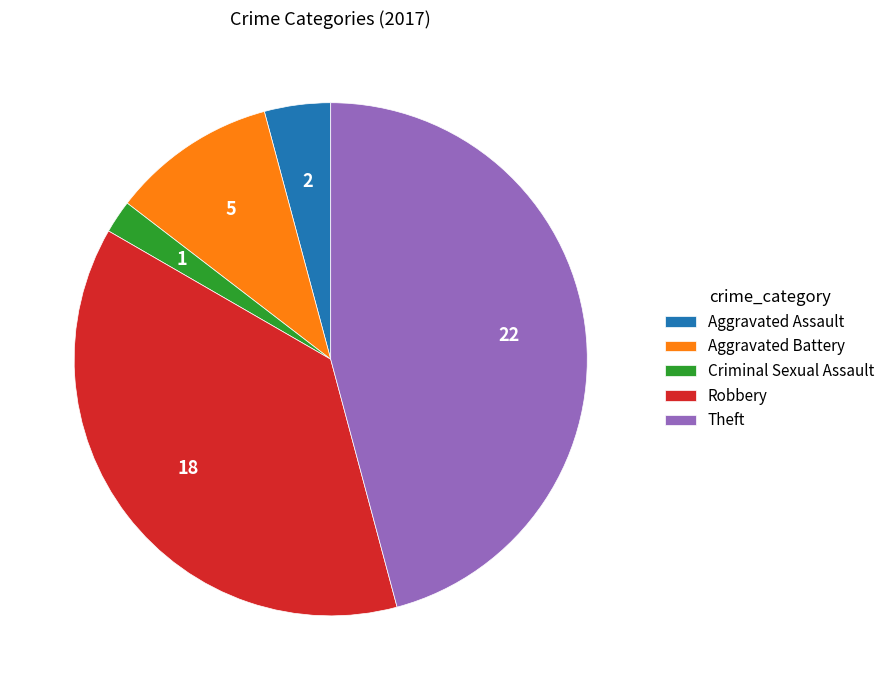

Approximately how many times larger is the value at Theft compared to Robbery?

1.2